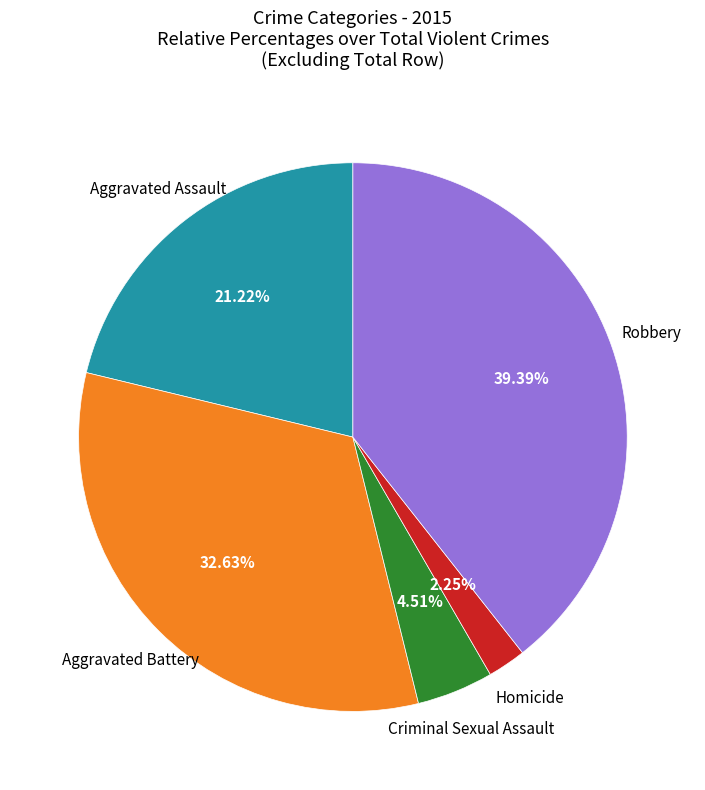

To the nearest percent, what is the difference between the largest and smallest slice percentages?

37%